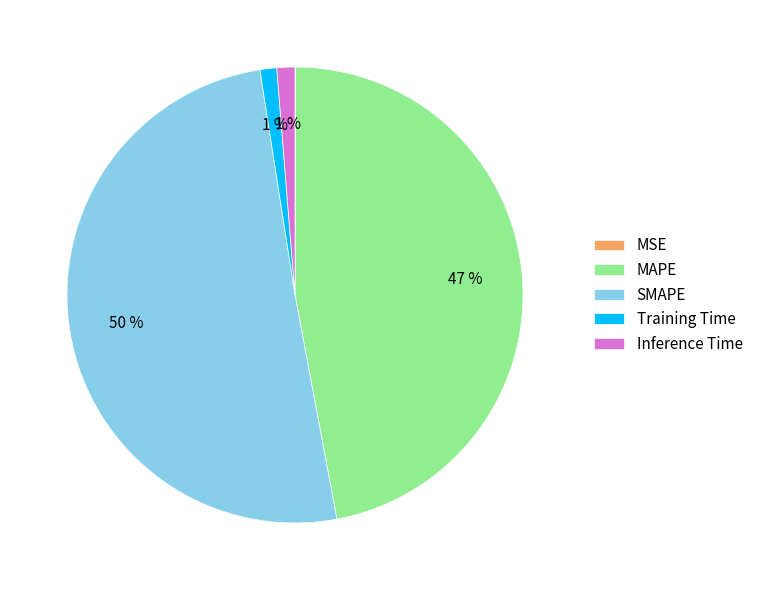

Which category has the biggest portion of the pie?

SMAPE